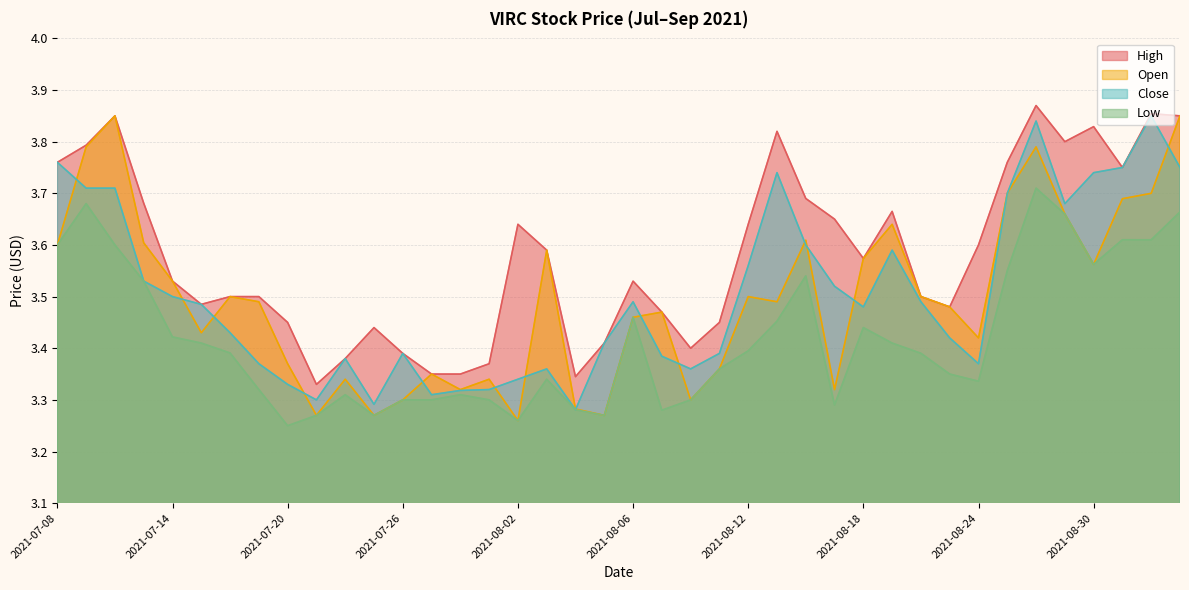

What are all the series names shown in the legend?

High, Open, Close, Low